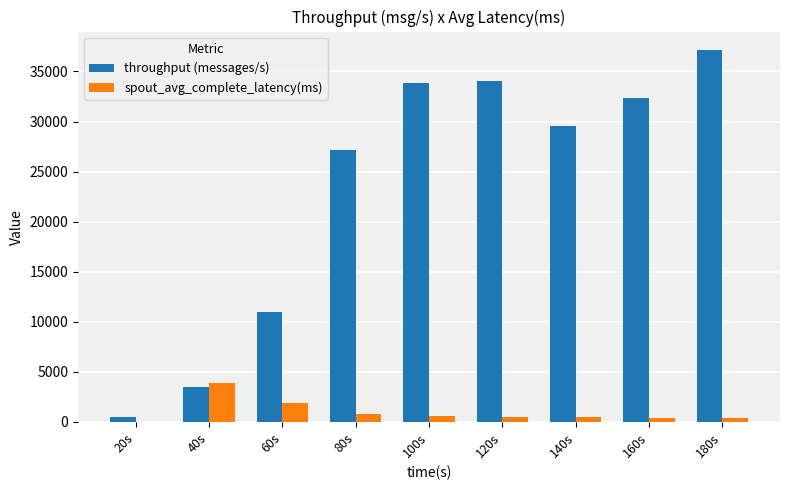

Does the chart contain stacked bars?

No